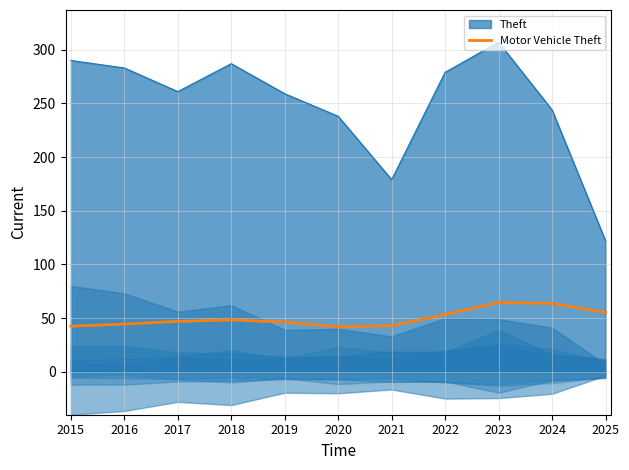

True or false: there are more than 1 points higher than both neighbors.

True